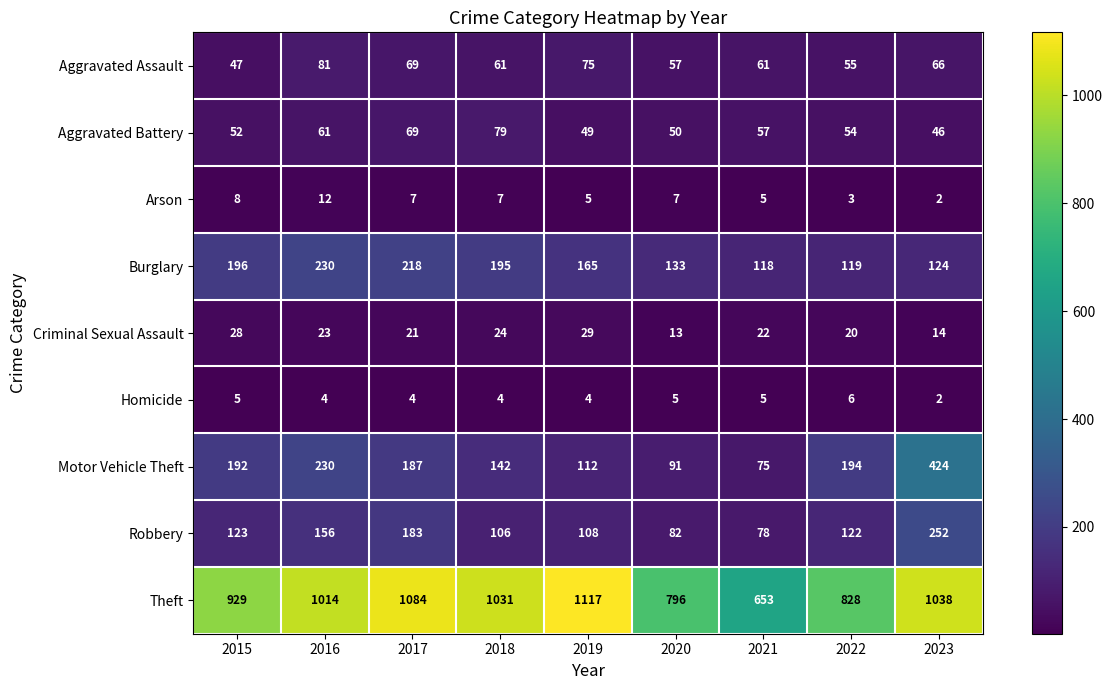

Rank the series at 2015 from highest to lowest value.

Theft, Burglary, Motor Vehicle Theft, Robbery, Aggravated Battery, Aggravated Assault, Criminal Sexual Assault, Arson, Homicide